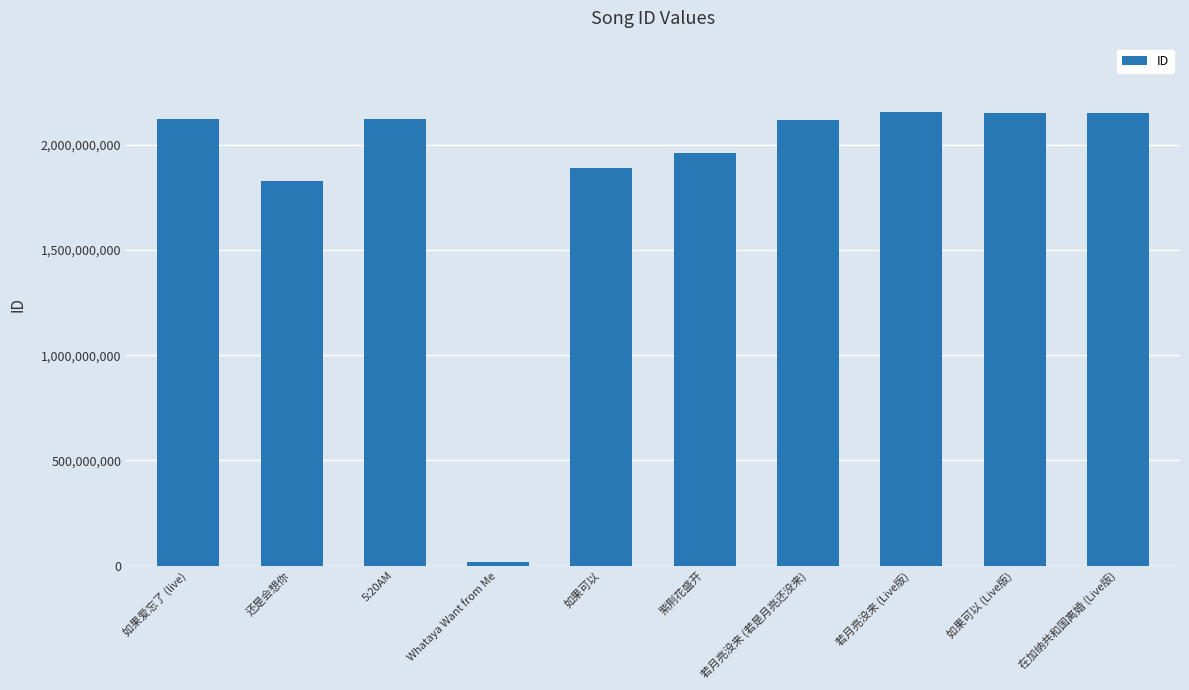

What is the difference between the maximum and minimum values?

2142629589